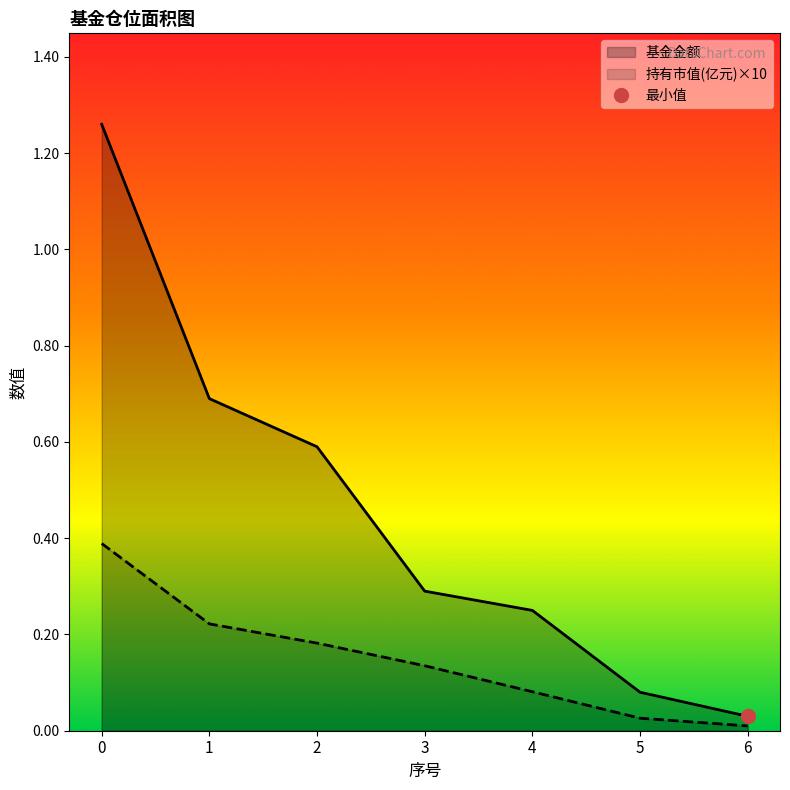

True or false: 基金金额_line and 持有市值(亿元)×10_line intersect in this chart.

False